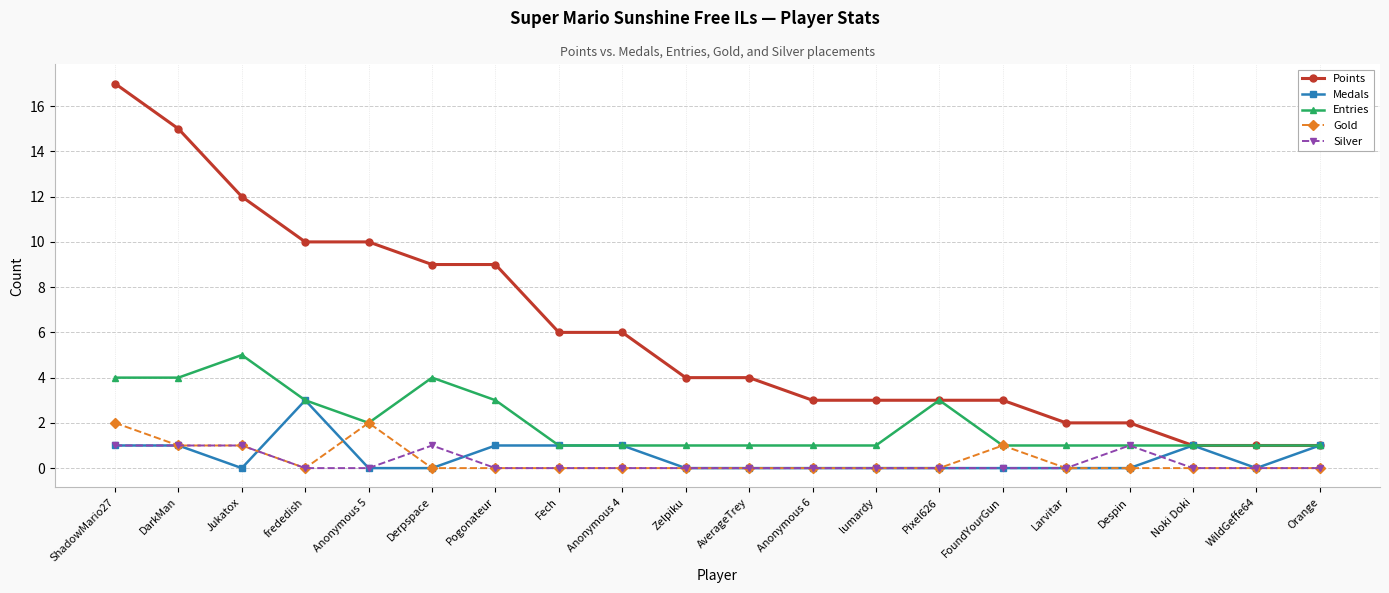

Reading right to left, transcribe all the data shown in this chart.

Points: 1	1	1	2	2	3	3	3	3	4	4	6	6	9	9	10	10	12	15	17
Medals: 1	0	1	0	0	0	0	0	0	0	0	1	1	1	0	0	3	0	1	1
Entries: 1	1	1	1	1	1	3	1	1	1	1	1	1	3	4	2	3	5	4	4
Gold: 0	0	0	0	0	1	0	0	0	0	0	0	0	0	0	2	0	1	1	2
Silver: 0	0	0	1	0	0	0	0	0	0	0	0	0	0	1	0	0	1	1	1